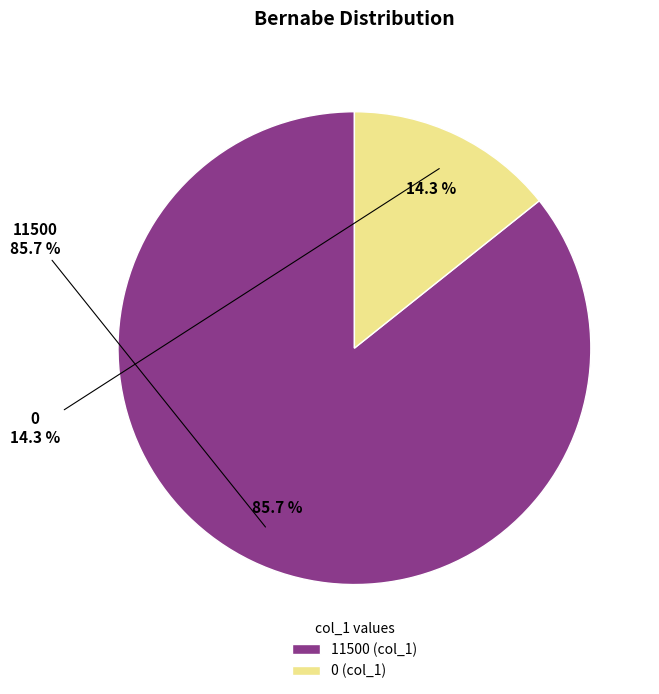

Which category has the biggest portion of the pie?

11500